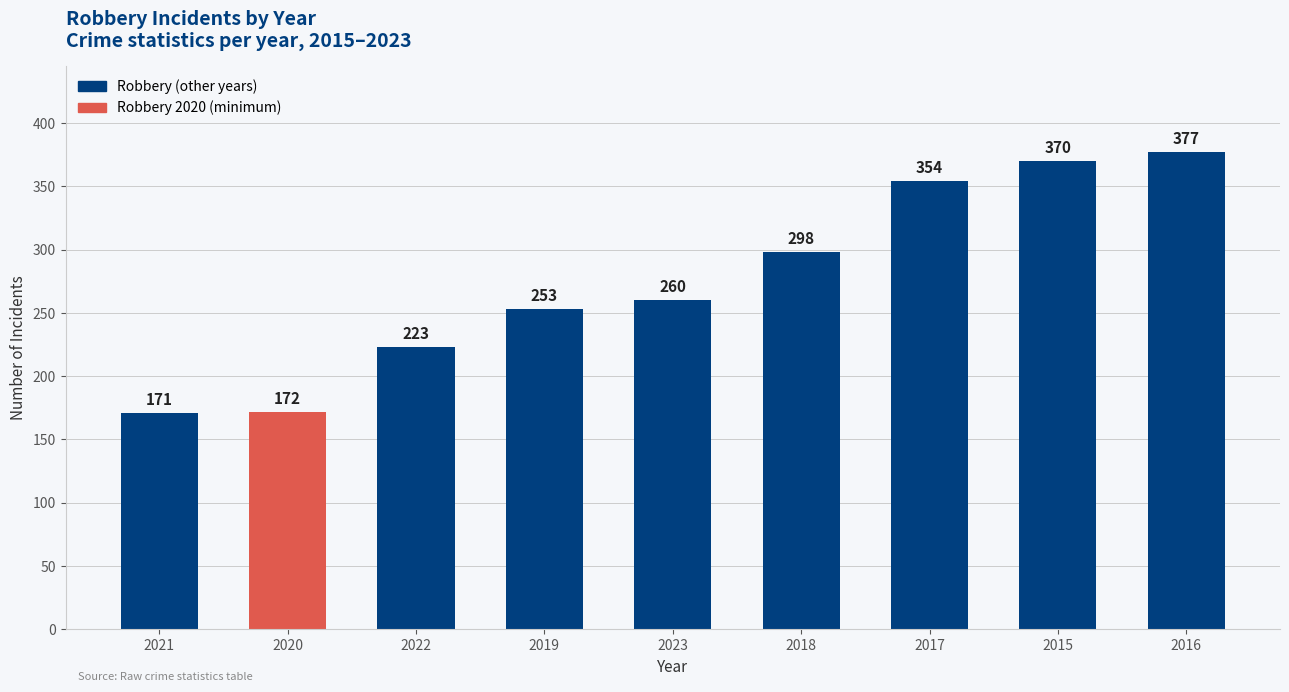

What is the value of the 7th bar from the left?

354